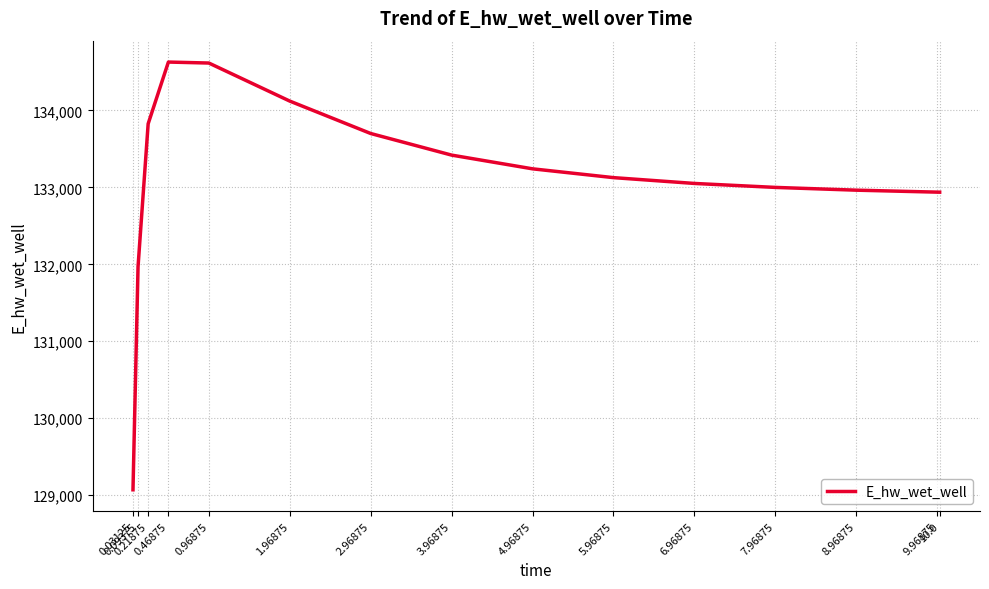

True or false: there are more than 2 points higher than both neighbors.

False